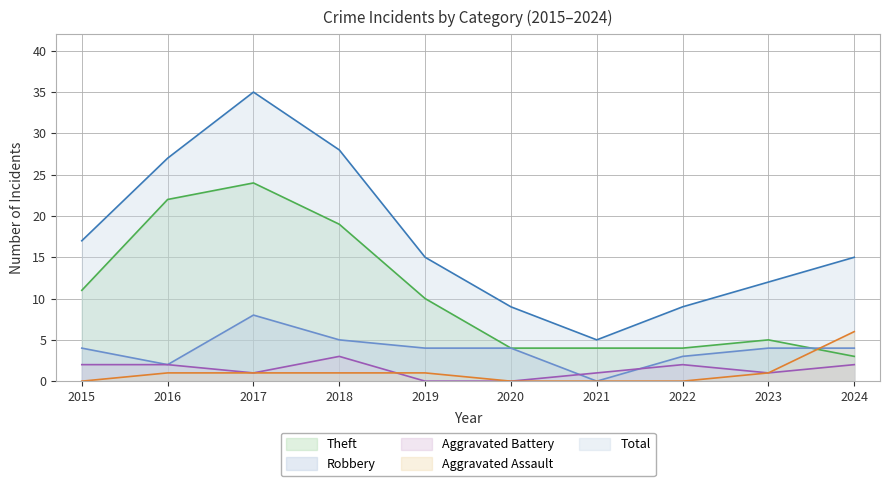

Reading left to right, list all the values displayed in this chart.

Theft: 11	22	24	19	10	4	4	4	5	3
Robbery: 4	2	8	5	4	4	0	3	4	4
Aggravated Battery: 2	2	1	3	0	0	1	2	1	2
Aggravated Assault: 0	1	1	1	1	0	0	0	1	6
Total: 17	27	35	28	15	9	5	9	12	15